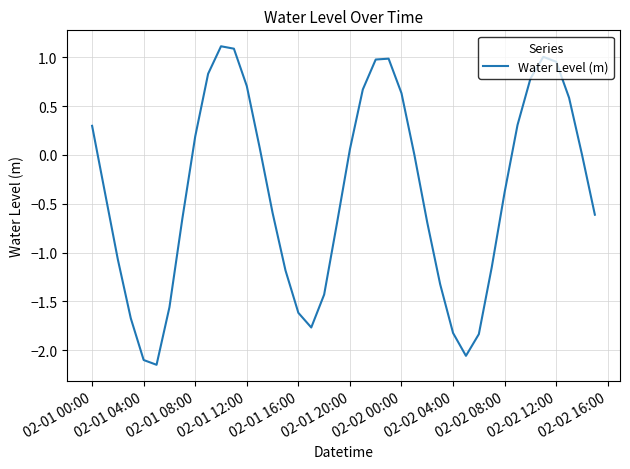

What is the difference between the maximum and minimum values?

3.3